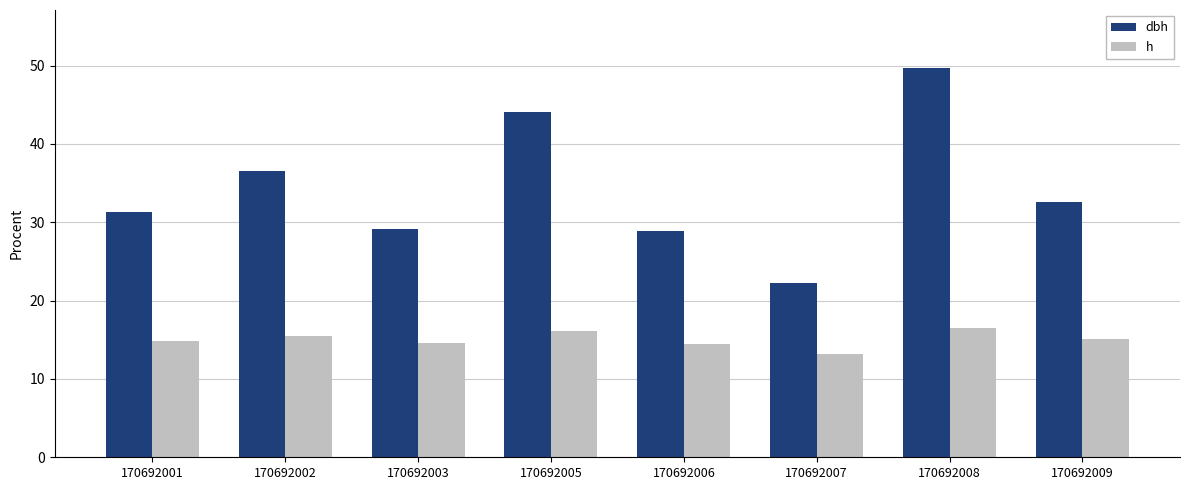

What is the spread (max minus min) of values at 170692001?

16.4